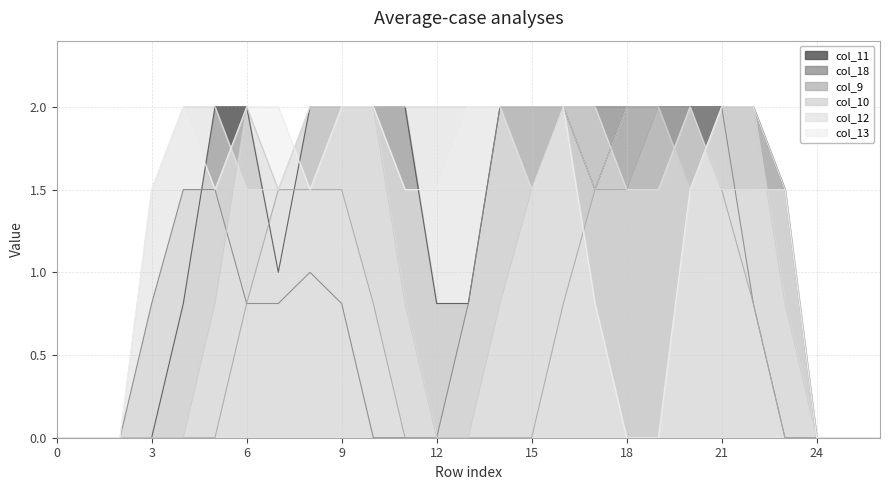

The value of col_10 at 7 is 1.5. True or false?

True